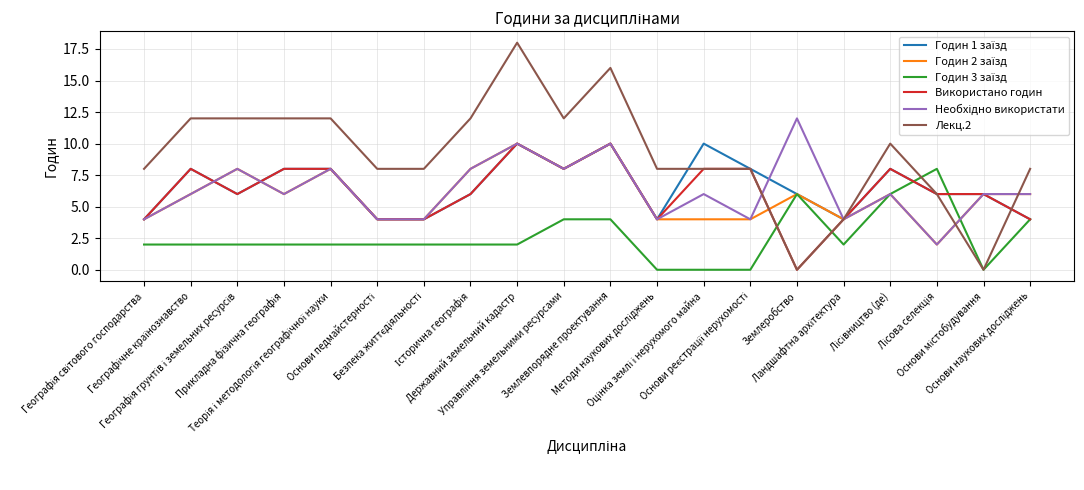

What is the greatest value displayed?

18